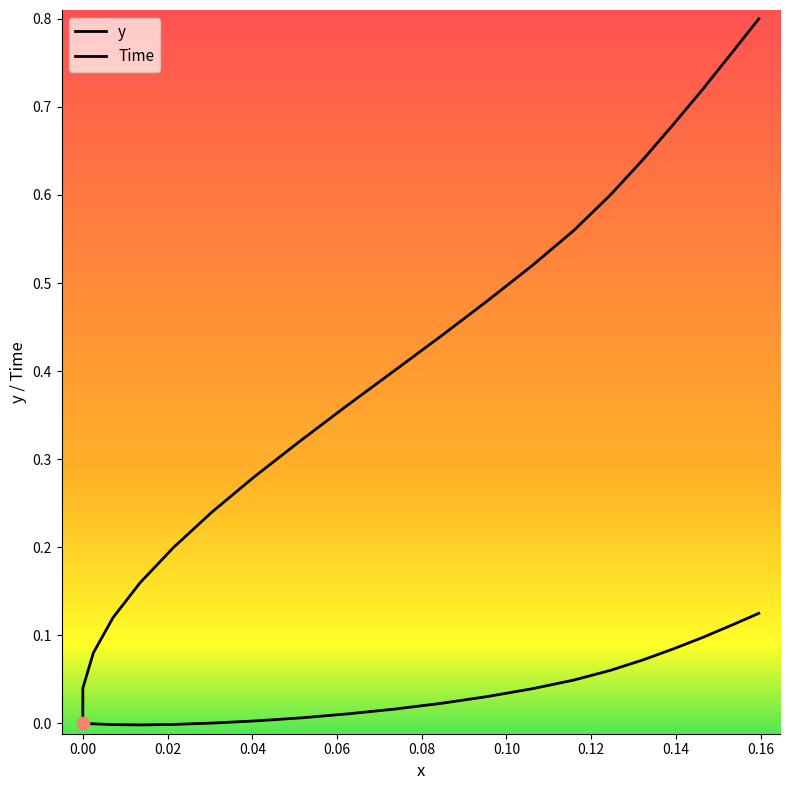

Which series reaches the minimum Y coordinate?

y